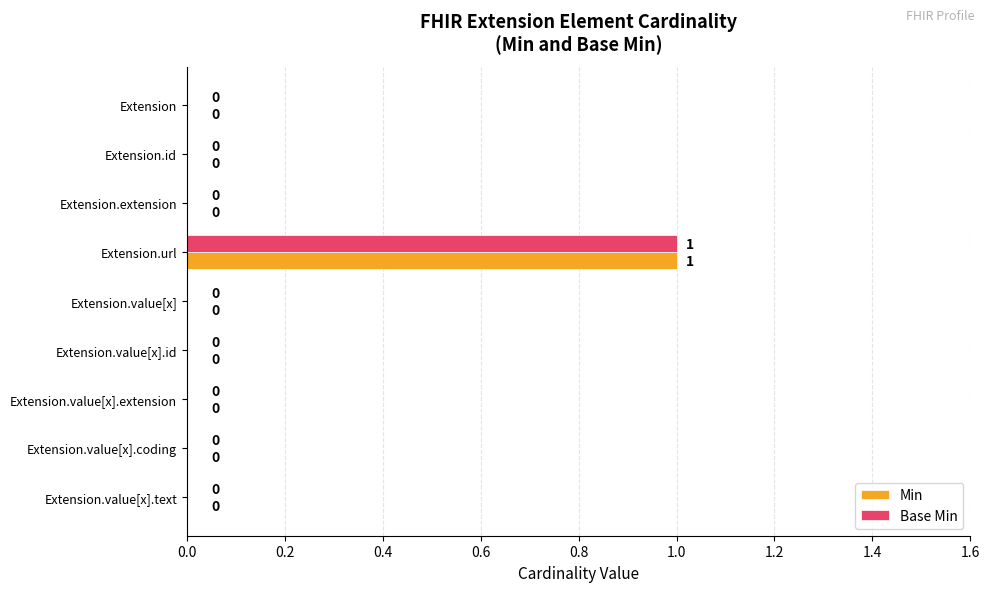

How many Min values are between 0 and 1?

9